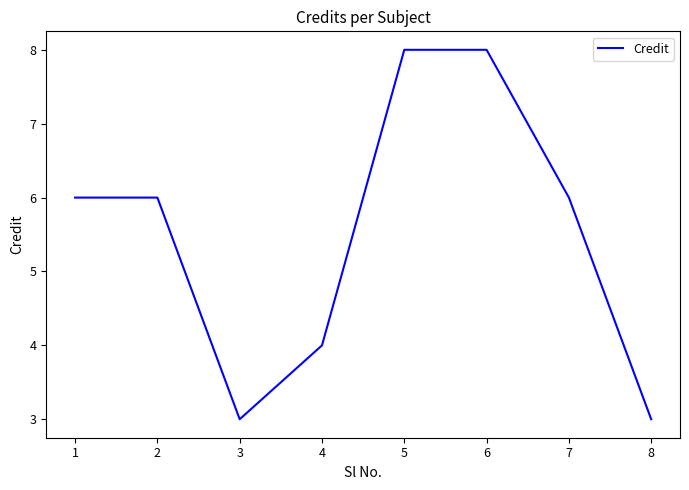

What is the approximate value at 2?

6